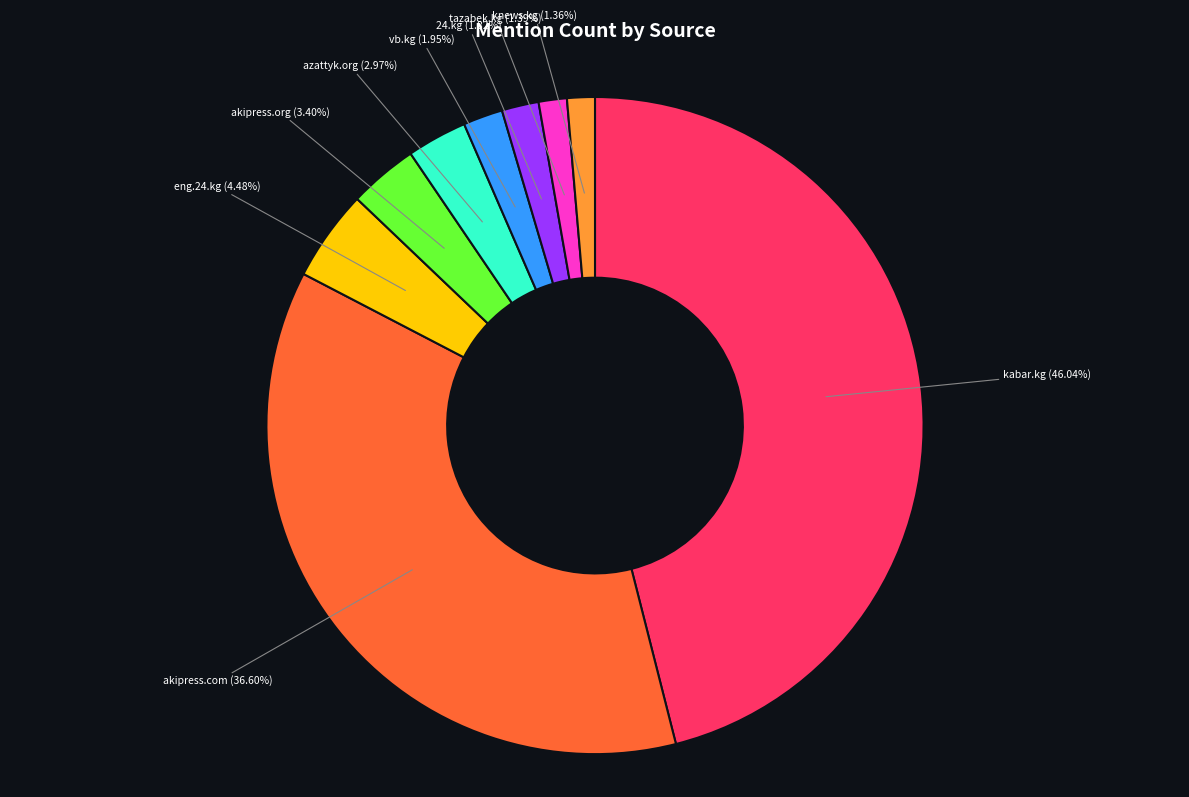

Do tazabek.kg and akipress.org together represent more than half of the pie?

No